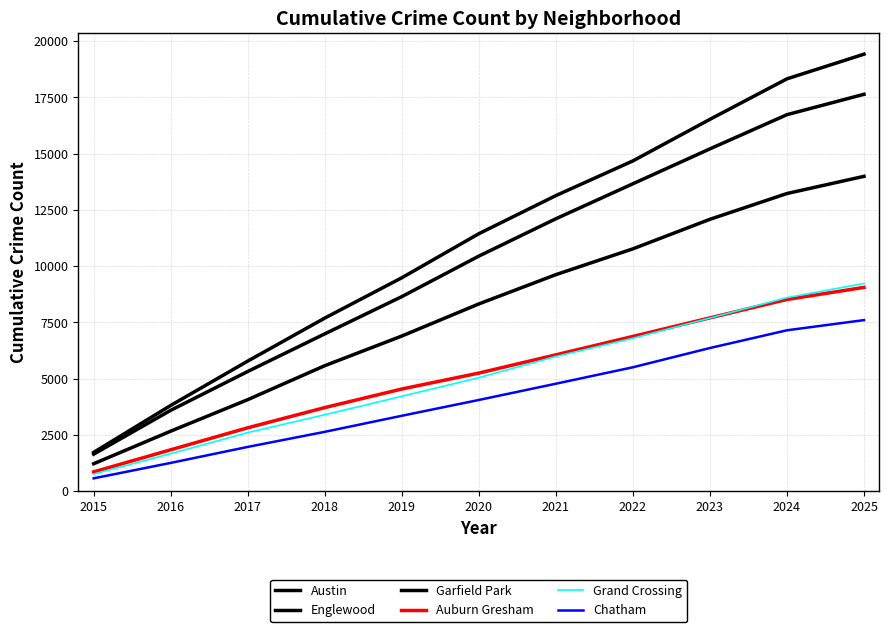

At which category is the sum across all series the highest?

2025